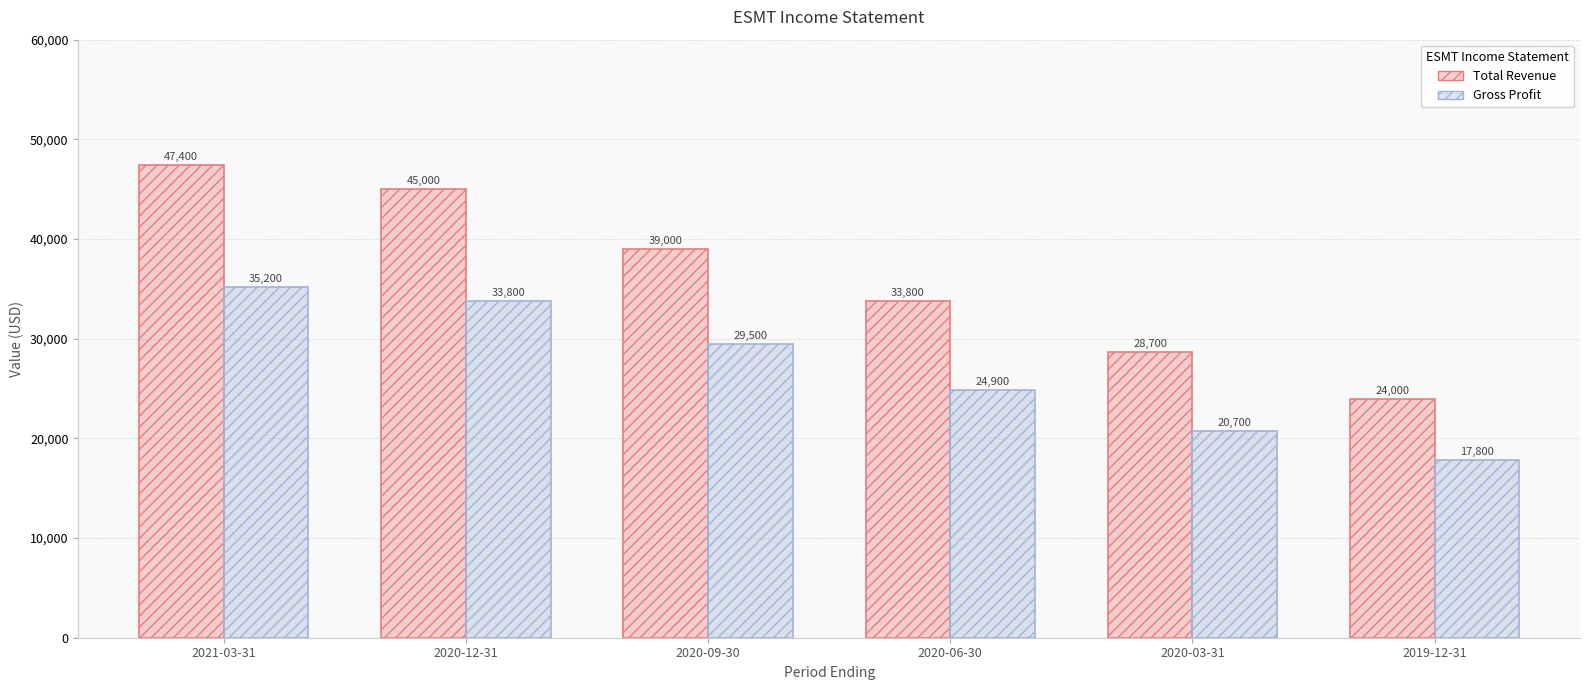

Which series has the largest total across all categories?

Total Revenue